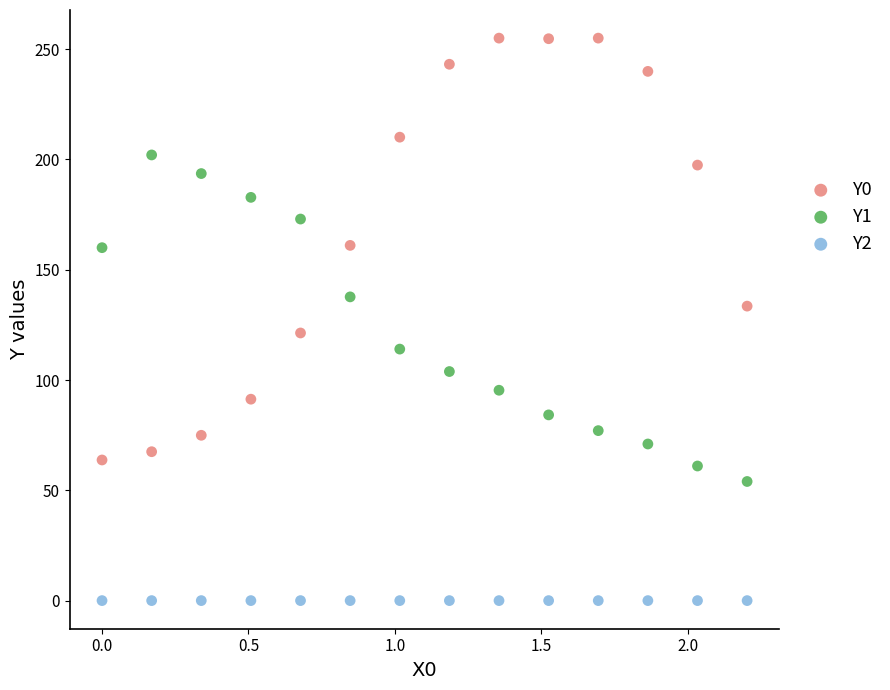

Which series reaches the minimum Y coordinate?

Y2